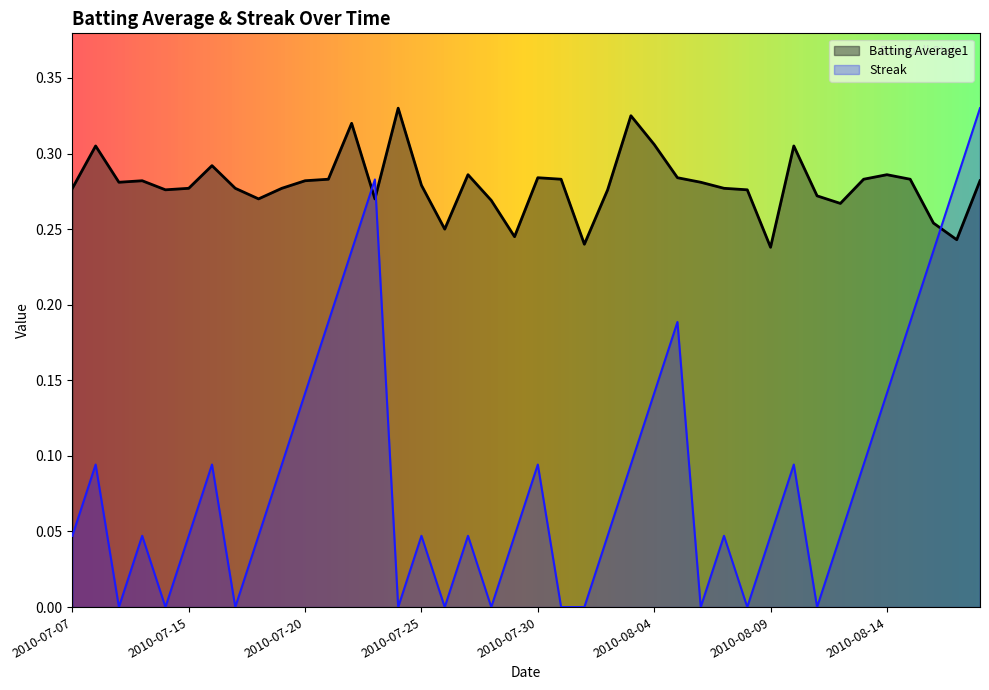

At which category is the sum across all series the highest?

2010-08-18